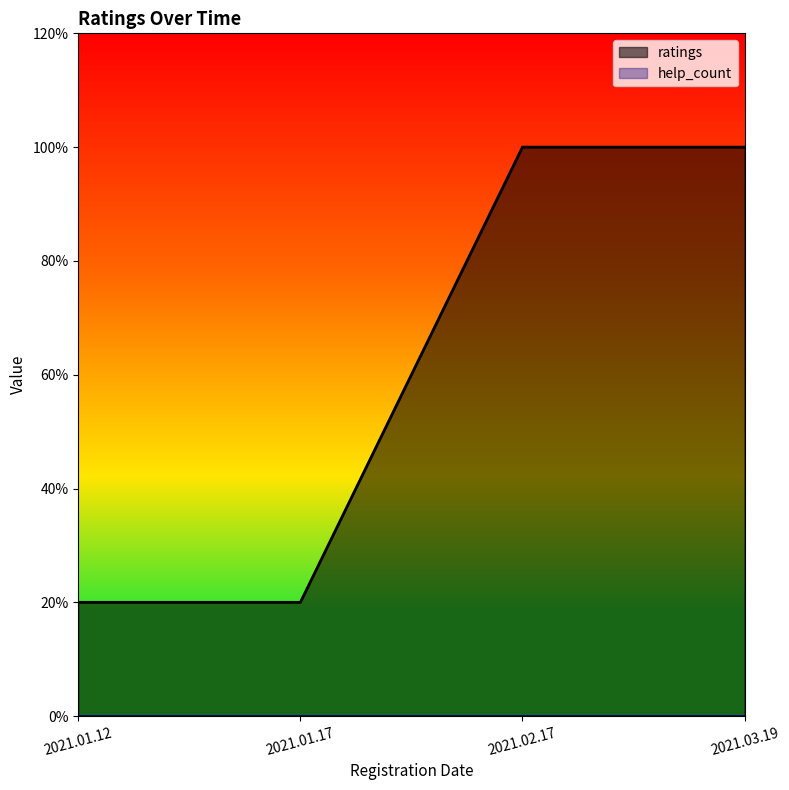

What is the change in value from 2021.01.12 to 2021.02.17?

+4